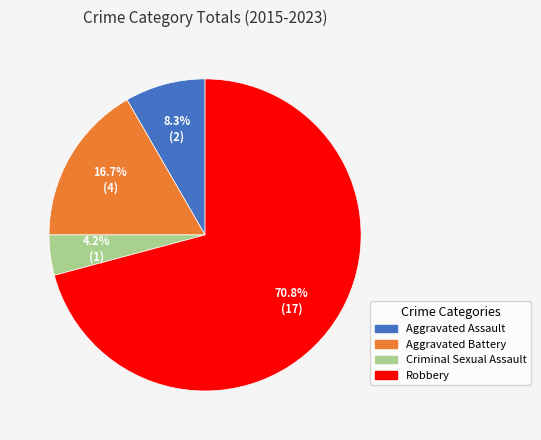

Which slice is the largest?

Robbery